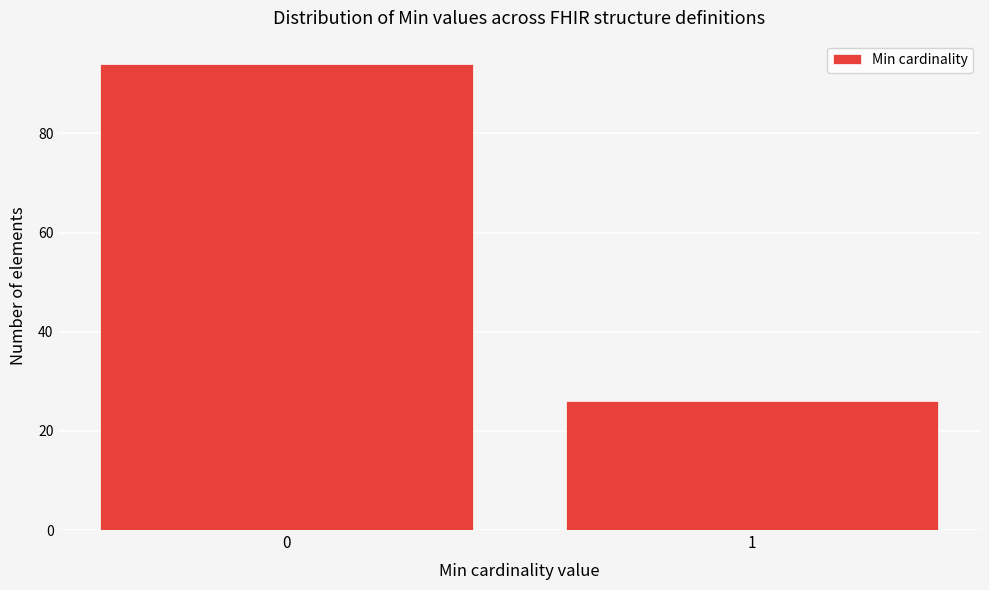

Reading left to right, list all the values displayed in this chart.

0=94	1=26